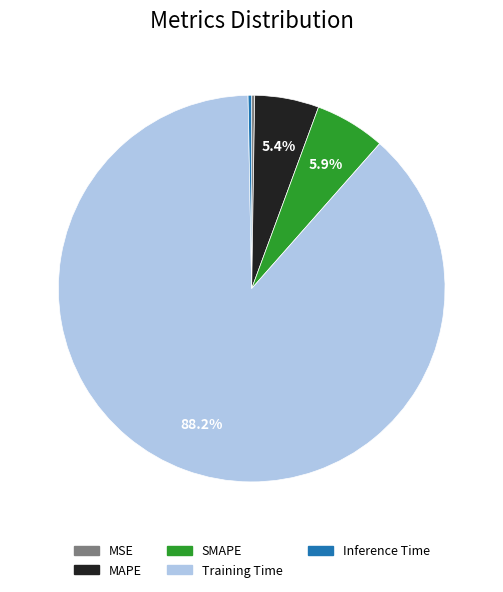

What portion of the pie excludes SMAPE?

94.1%